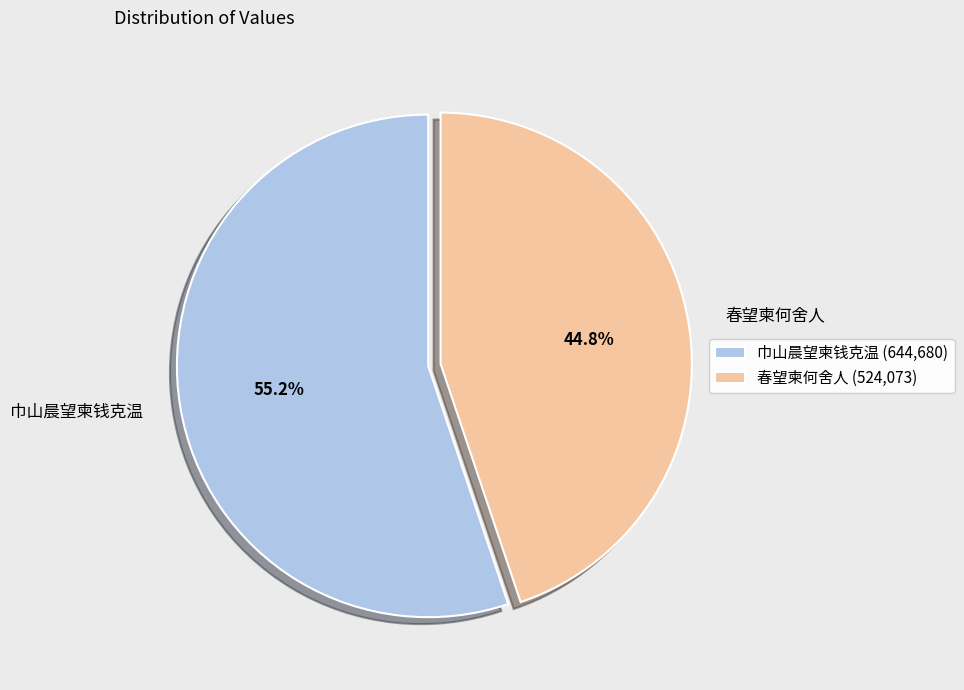

How many segments does this pie chart have?

2